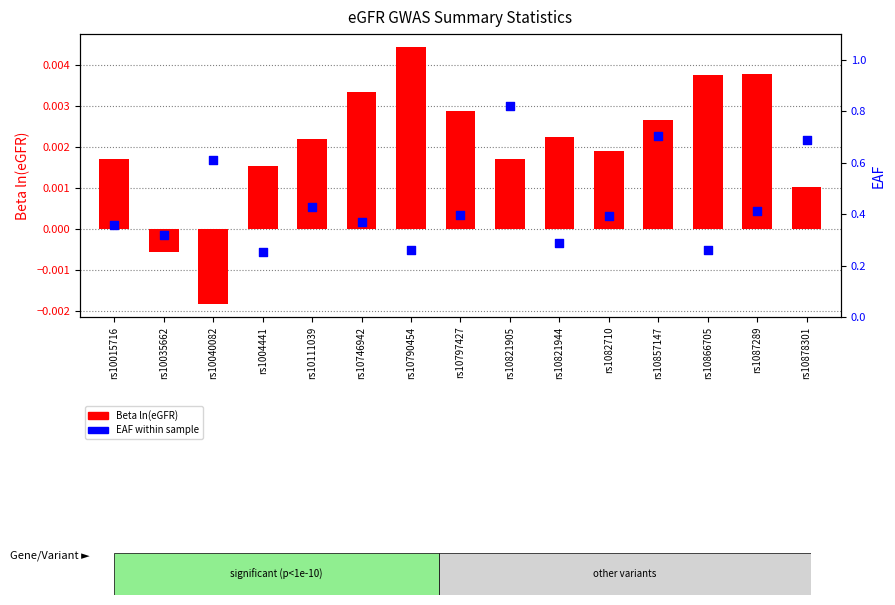

Which series reaches the minimum Y coordinate?

Beta ln(eGFR)